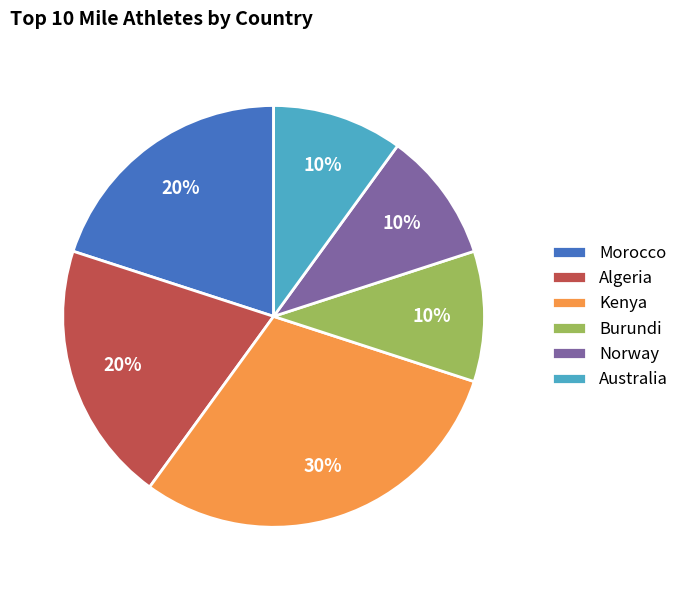

To the nearest percent, what portion does Algeria represent?

20%